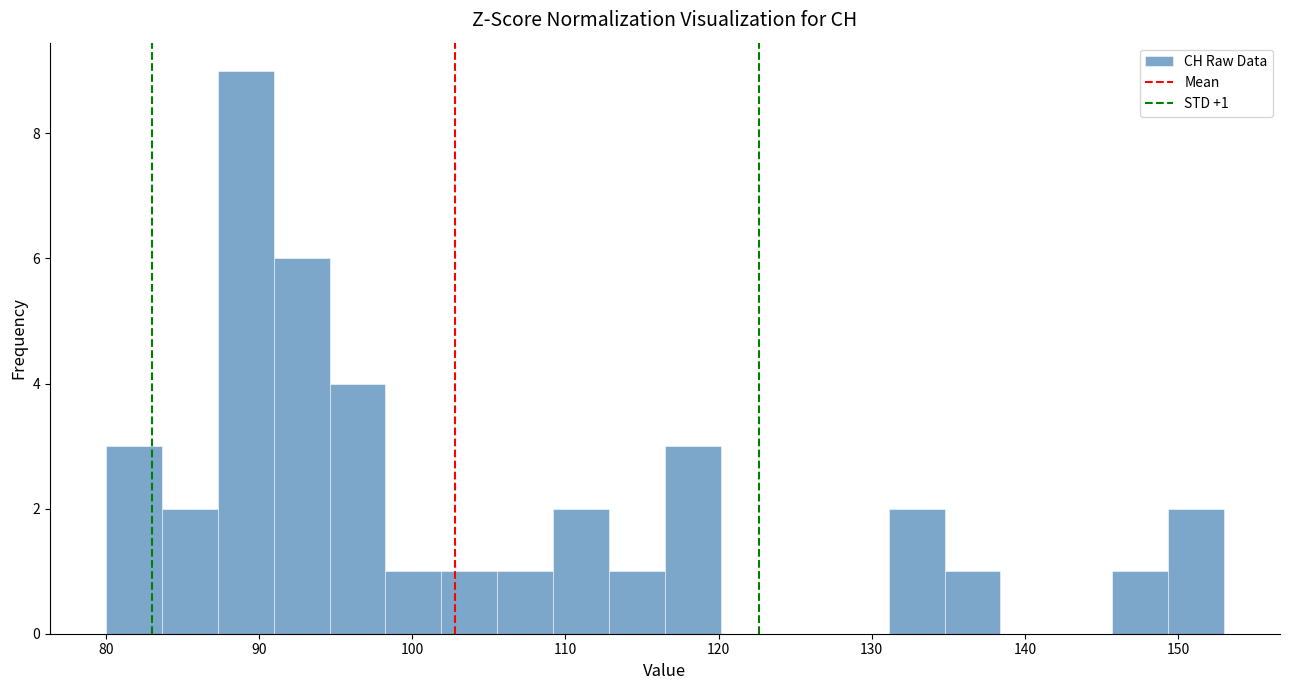

Read against the x-axis, roughly where is the centre of the tallest bar?

89